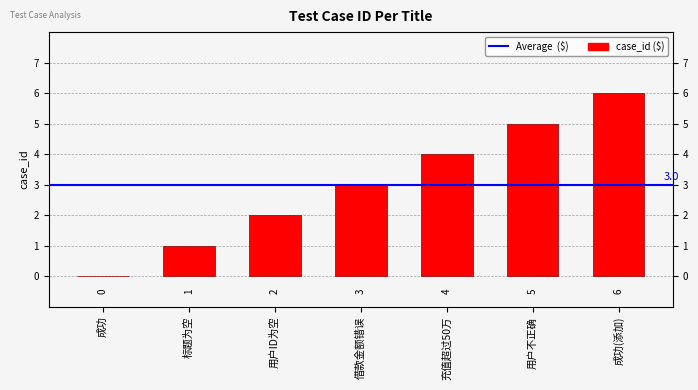

Reading right to left, list all the values displayed in this chart.

成功(添加)=6	用户不正确=5	充值超过50万=4	借款金额错误=3	用户ID为空=2	标题为空=1	成功=0